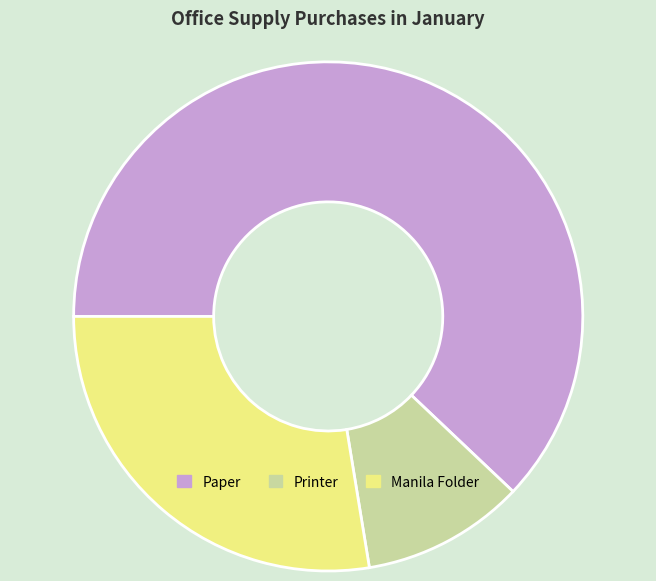

Is it true that Manila Folder is 36% of the pie?

False